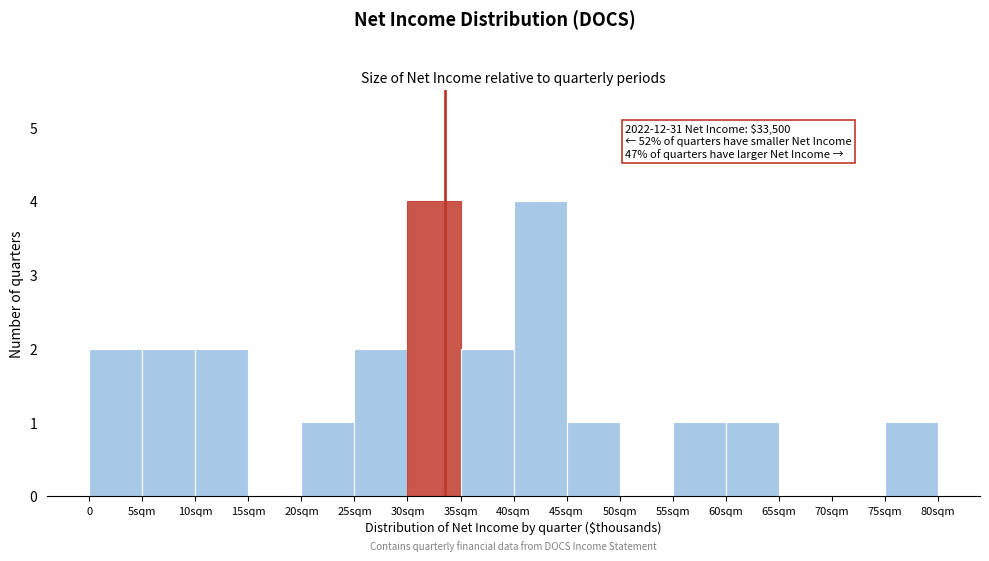

Reading left to right, what are all the values shown in this chart?

0=2	5sqm=2	10sqm=2	15sqm=0	20sqm=1	25sqm=2	30sqm=4	35sqm=2	40sqm=4	45sqm=1	50sqm=0	55sqm=1	60sqm=1	65sqm=0	70sqm=0	75sqm=1